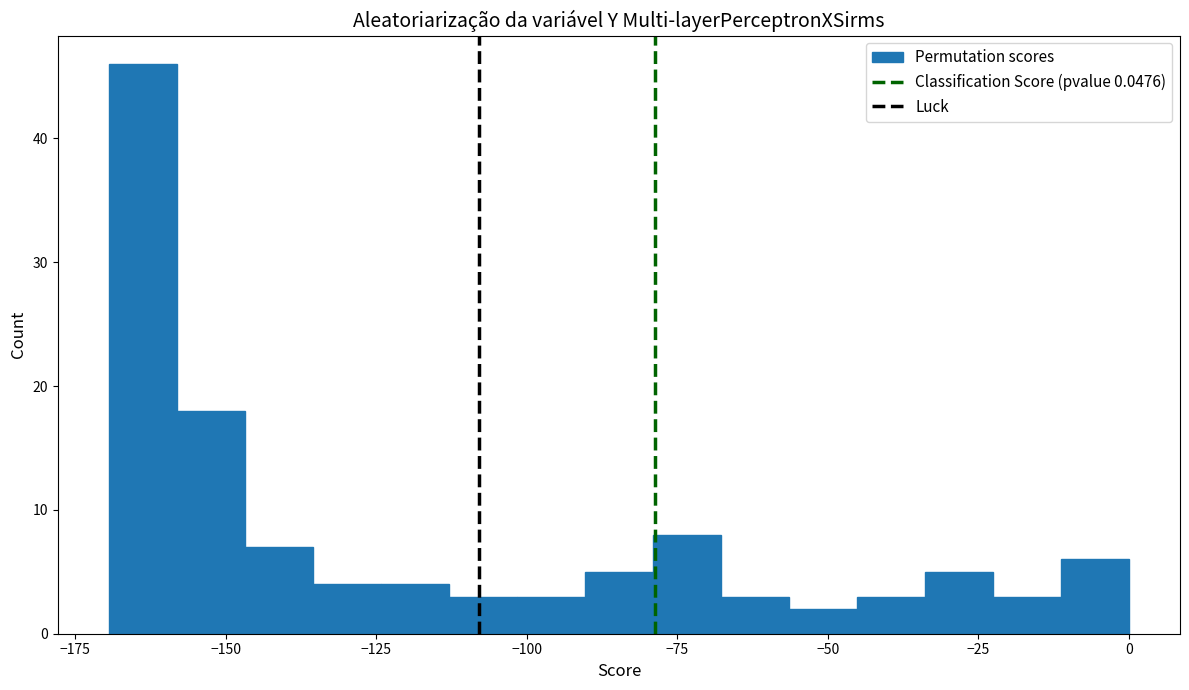

Around what value on the x-axis is the tallest bar? Give the approximate position of its centre, as read against the axis.

-165